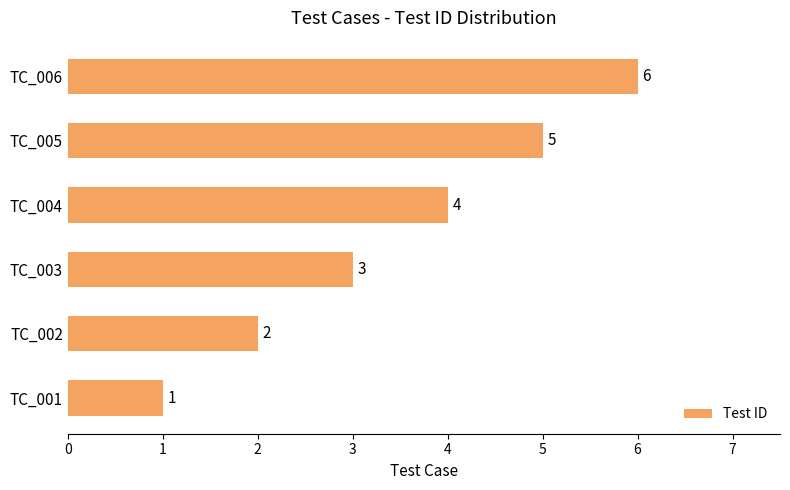

What is the maximum value shown in the chart?

6